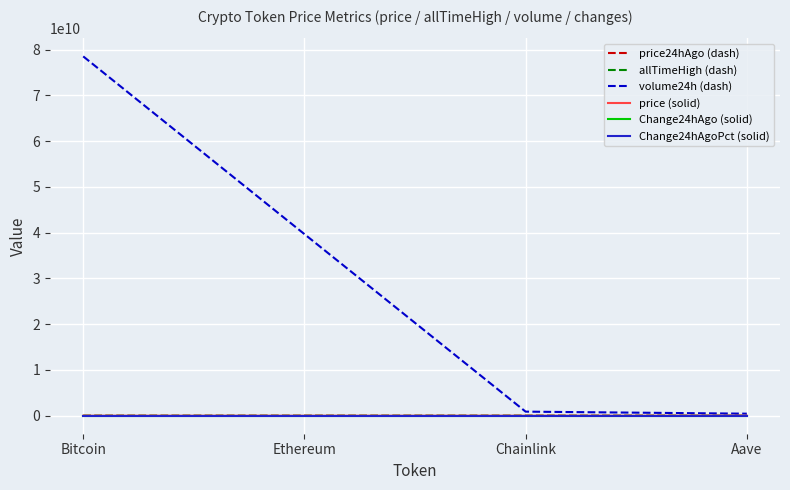

Which series has the largest range (max minus min)?

volume24h (dash)